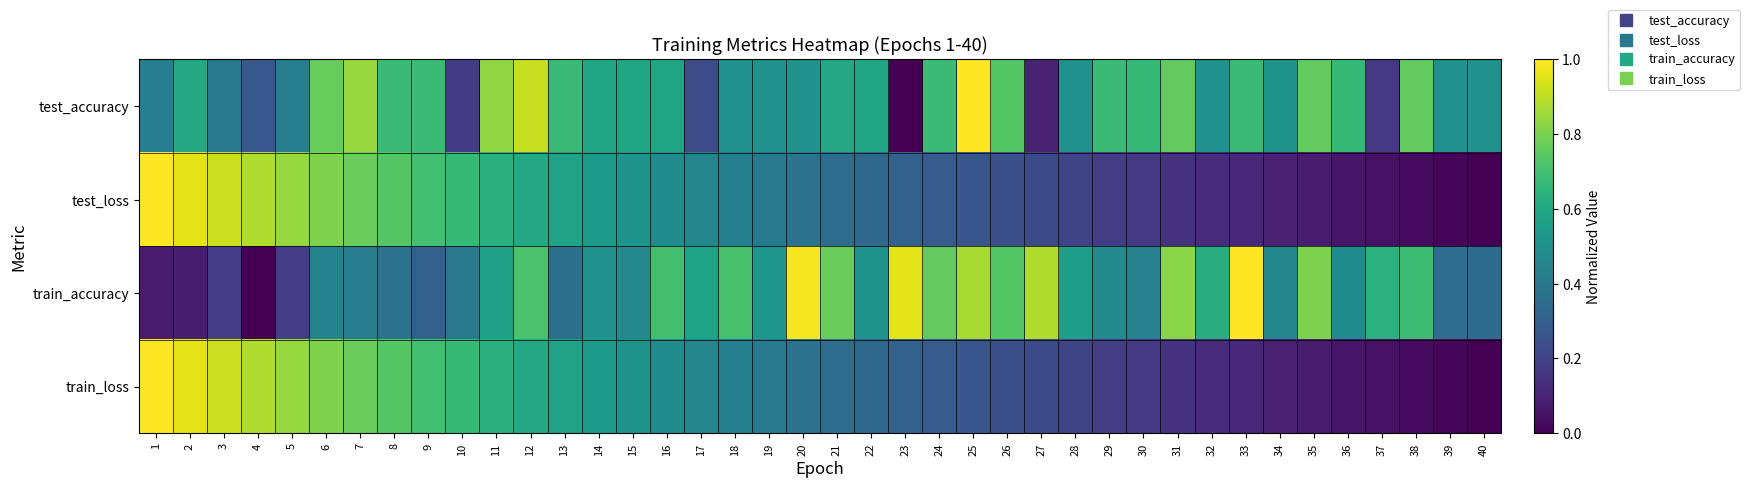

Which series has the largest total across all categories?

test_accuracy